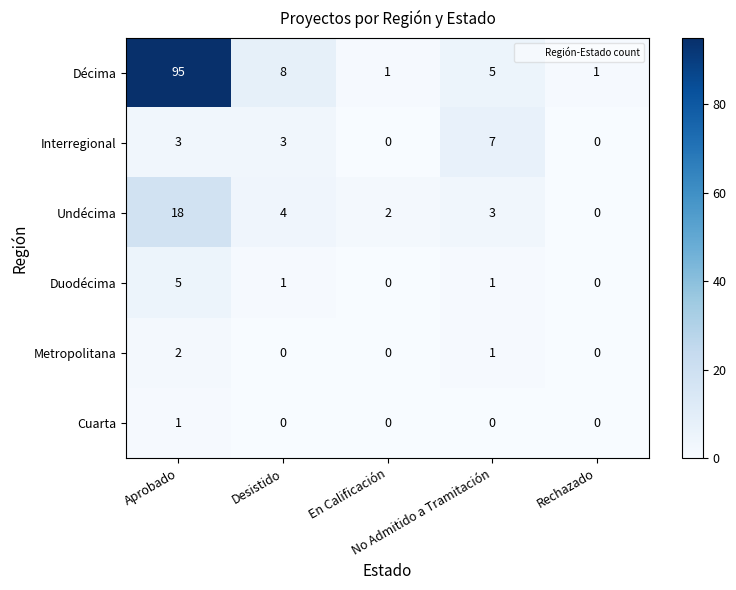

What is the sum of all Undécima values?

27